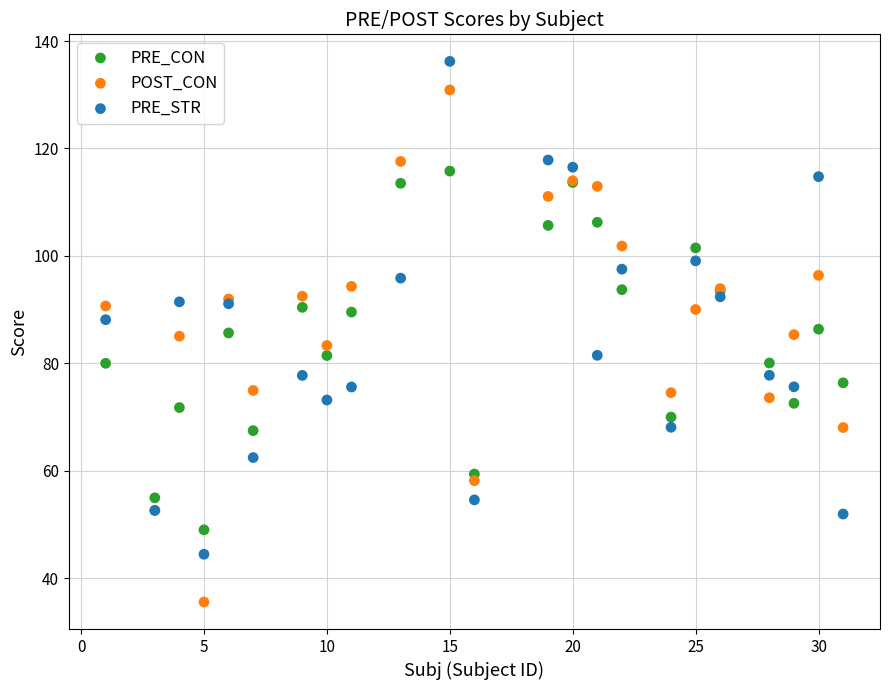

Which series reaches the maximum Y coordinate?

PRE_STR